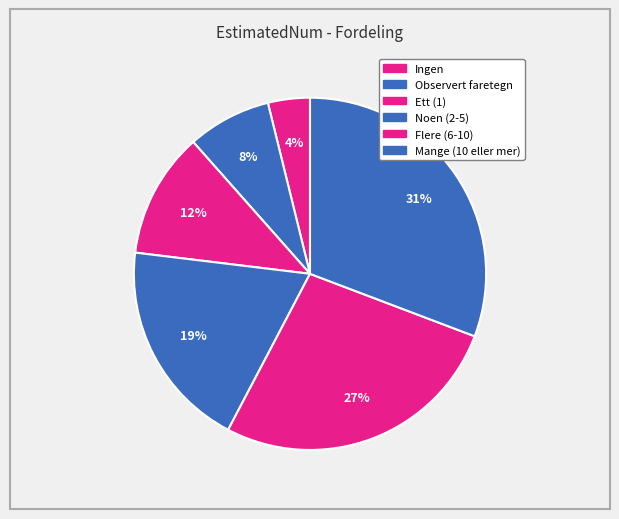

How many segments does this pie chart have?

6